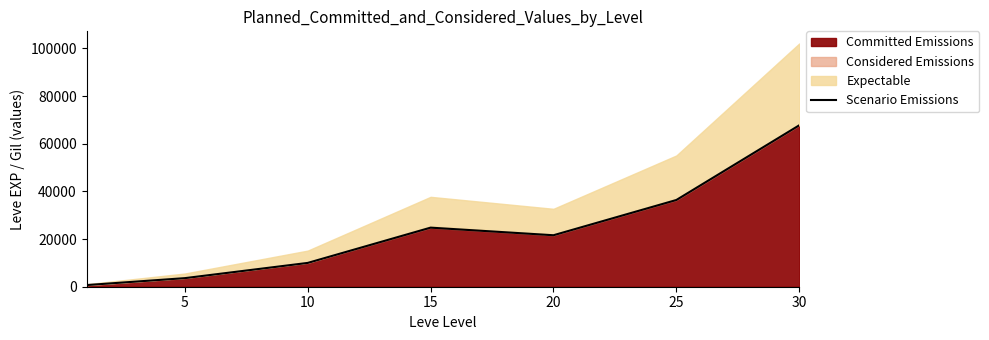

What is the maximum value for Scenario Emissions?

67730